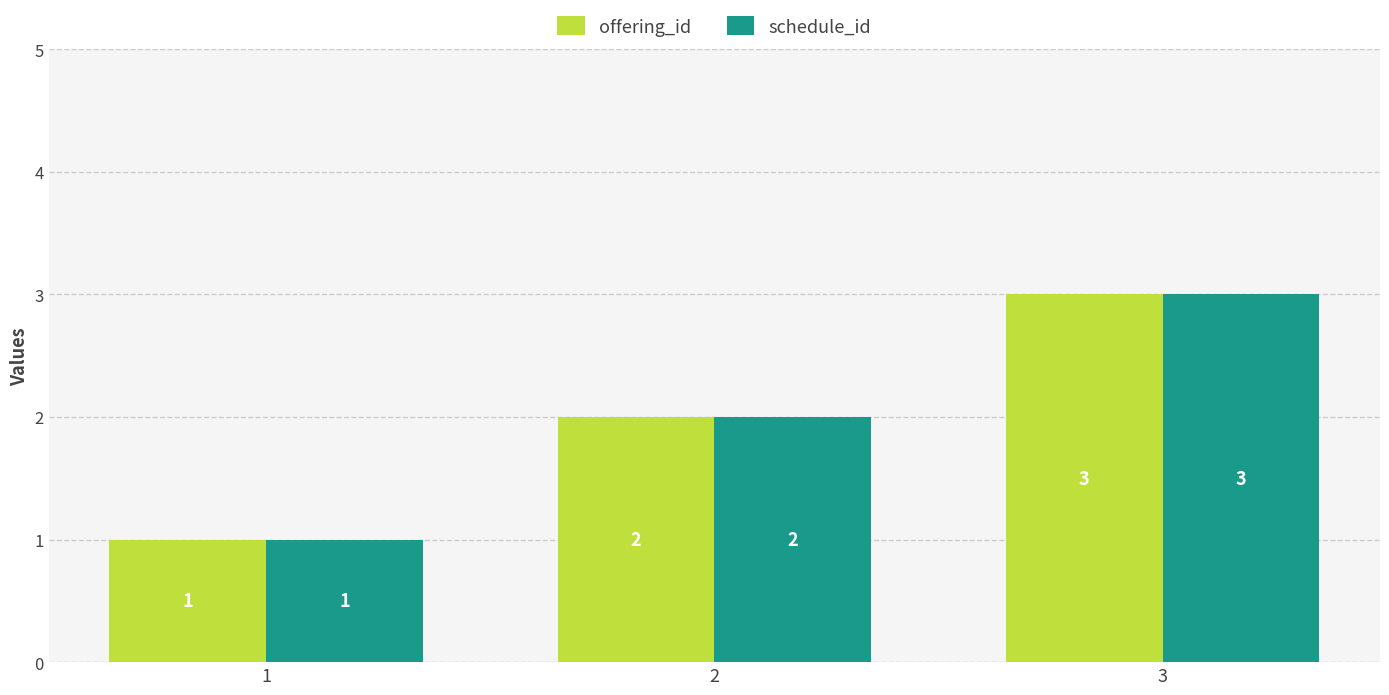

Rank the categories by schedule_id value from lowest to highest.

1, 2, 3